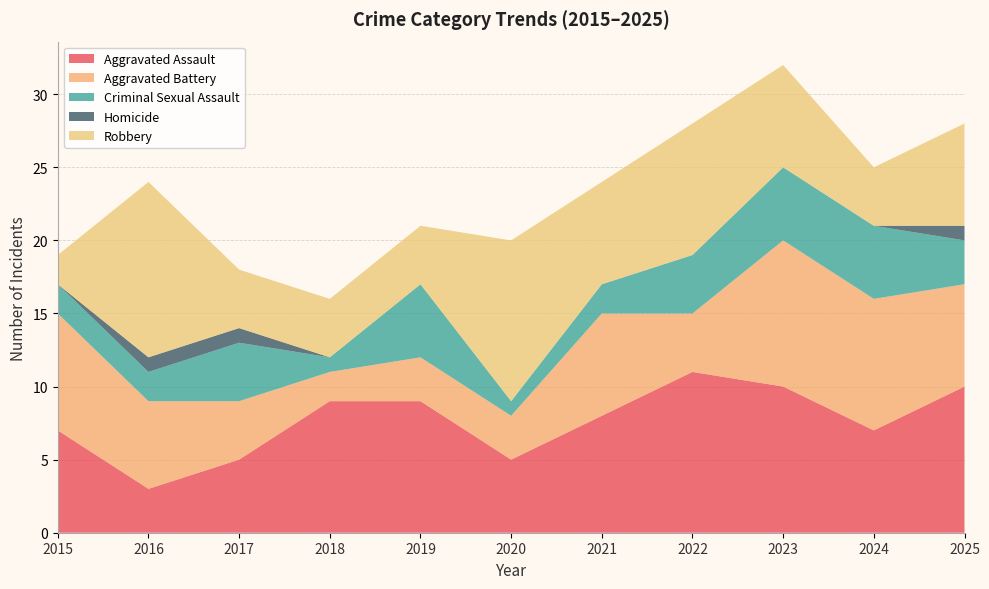

Reading left to right, what are all the values shown in this chart?

Aggravated Assault: 7	3	5	9	9	5	8	11	10	7	10
Aggravated Battery: 8	6	4	2	3	3	7	4	10	9	7
Criminal Sexual Assault: 2	2	4	1	5	1	2	4	5	5	3
Homicide: 0	1	1	0	0	0	0	0	0	0	1
Robbery: 2	12	4	4	4	11	7	9	7	4	7